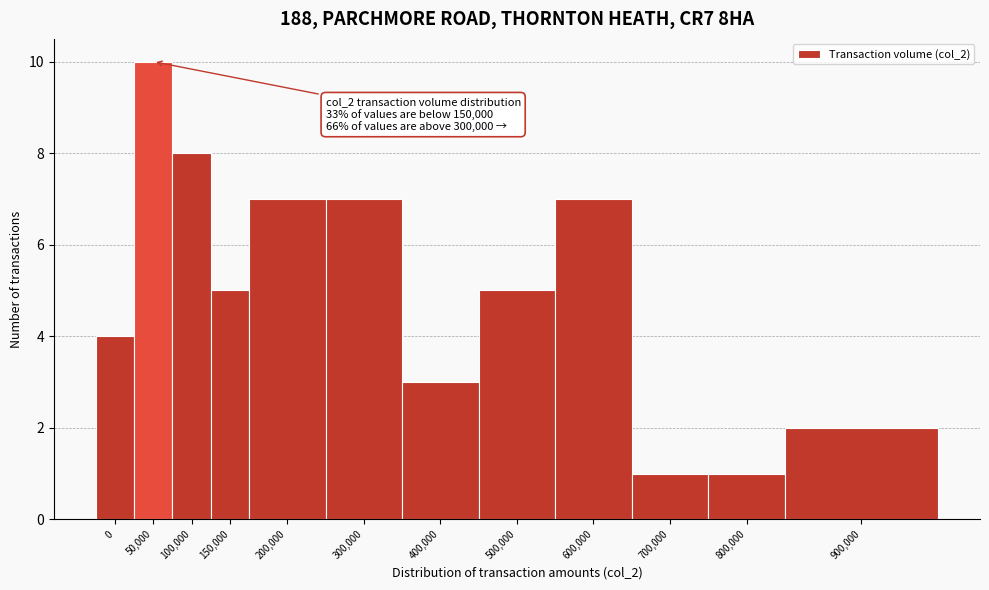

Reading left to right, extract all data points from this chart.

0=4	50,000=10	100,000=8	150,000=5	200,000=7	300,000=7	400,000=3	500,000=5	600,000=7	700,000=1	800,000=1	900,000=2